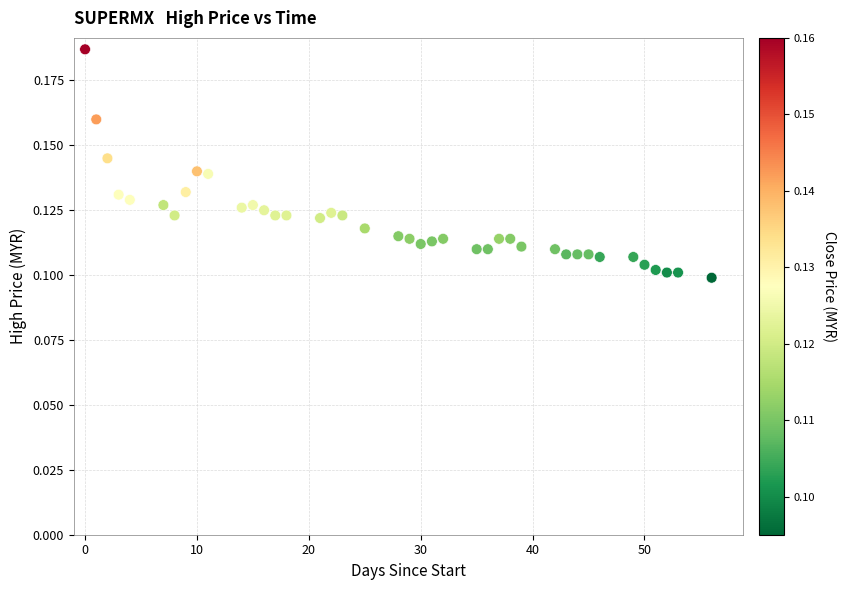

What is the range of X values (max minus min)?

56.0